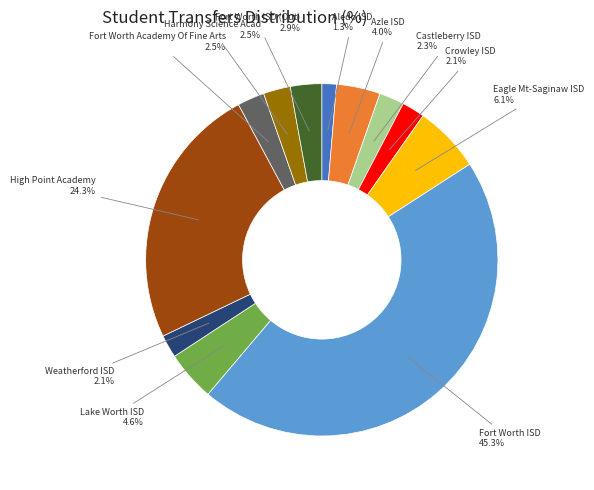

How many slices are in this pie chart?

12